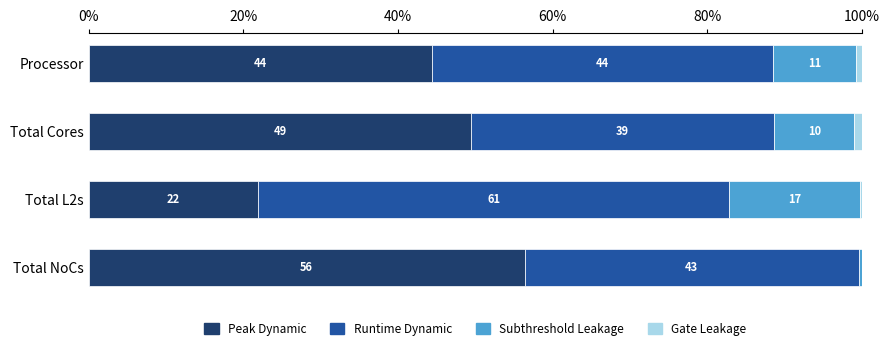

At which label does Peak Dynamic reach its peak?

Total NoCs